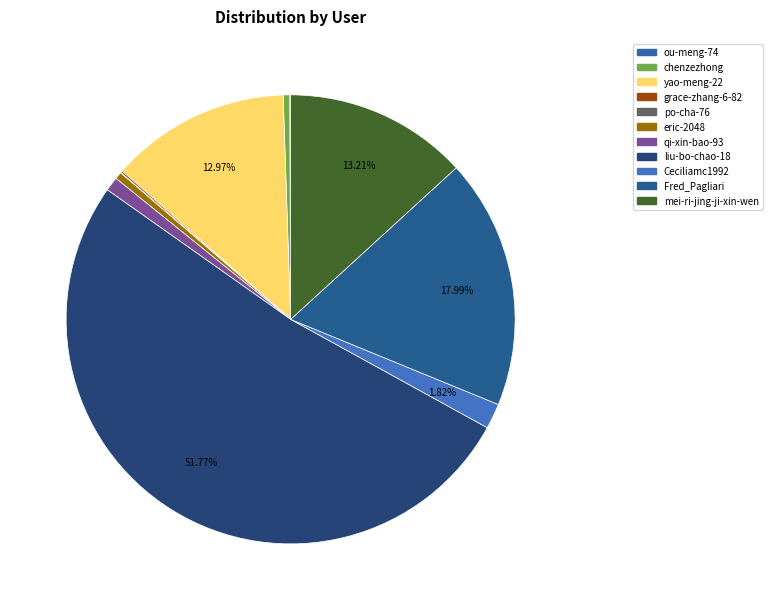

How many slices are in this pie chart?

11